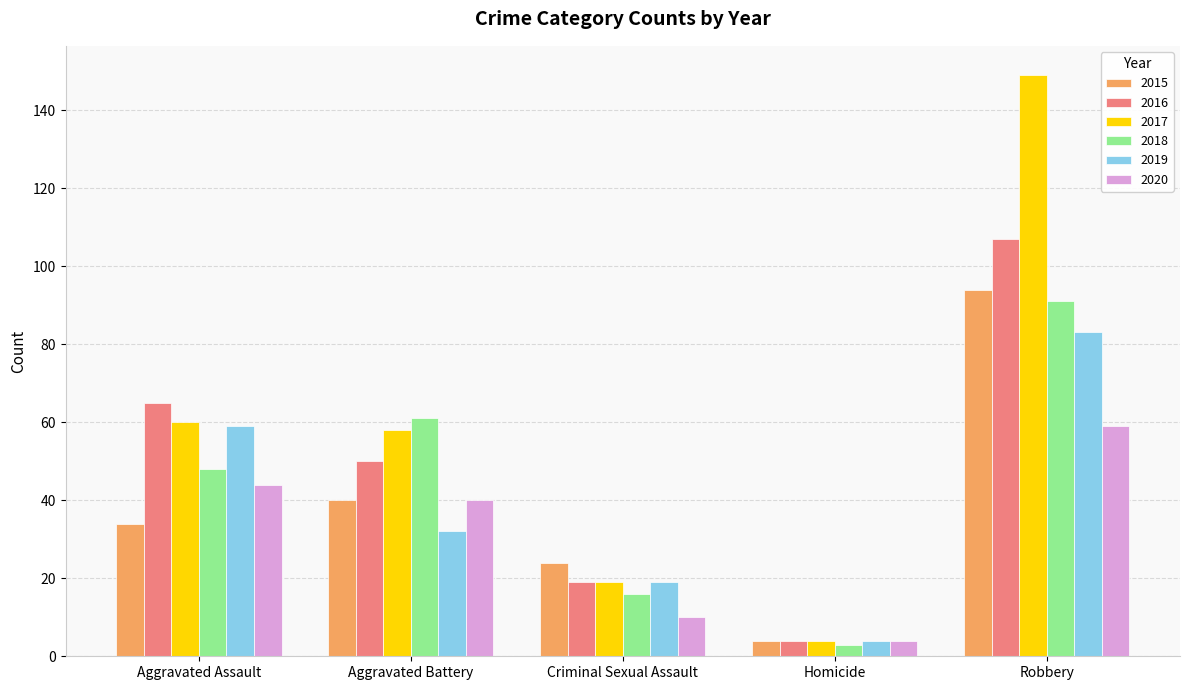

How many groups of bars are there?

5